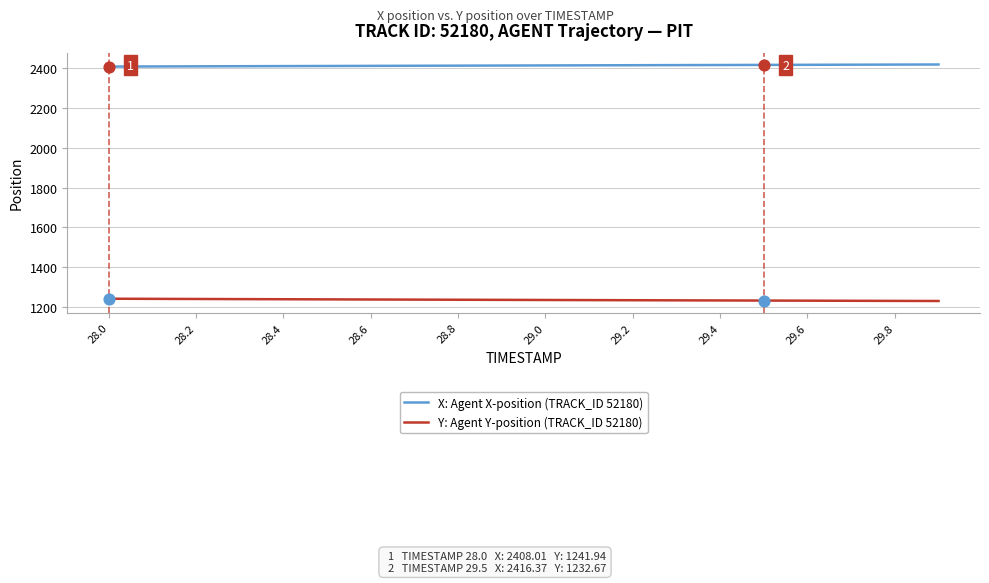

What is the minimum value for Y: Agent Y-position (TRACK_ID 52180)?

1230.5